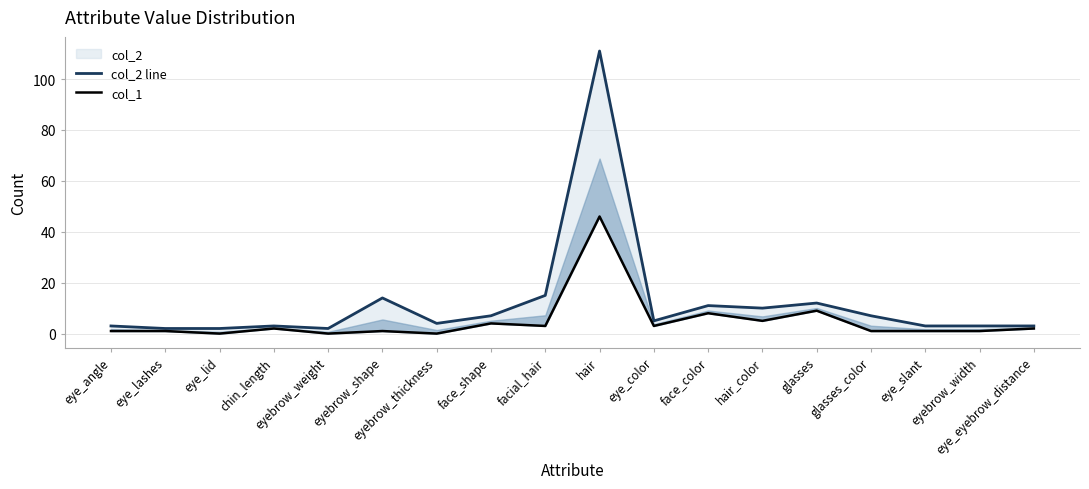

Which label corresponds to the largest value in the chart?

hair